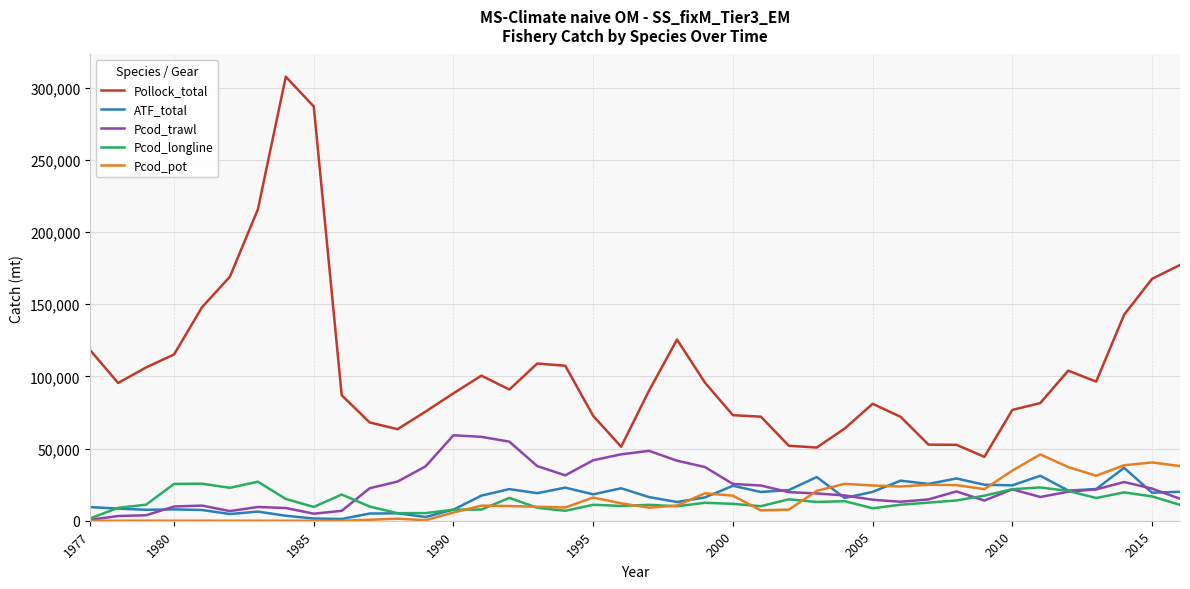

What is the maximum value shown in the chart?

307540.8